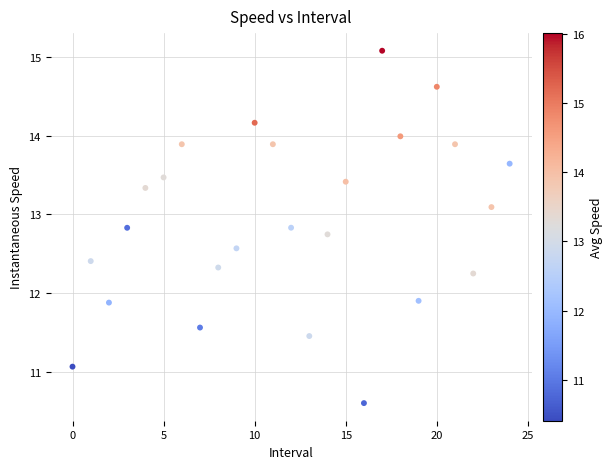

What is the range of Y values (max minus min)?

4.5